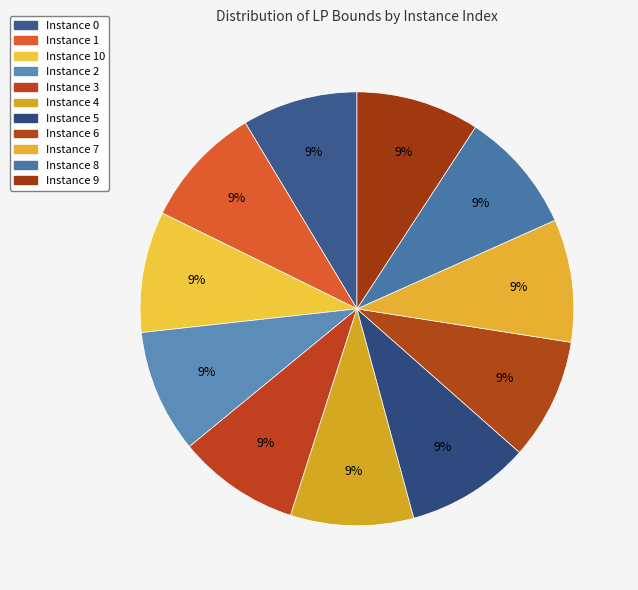

How many slices are in this pie chart?

11